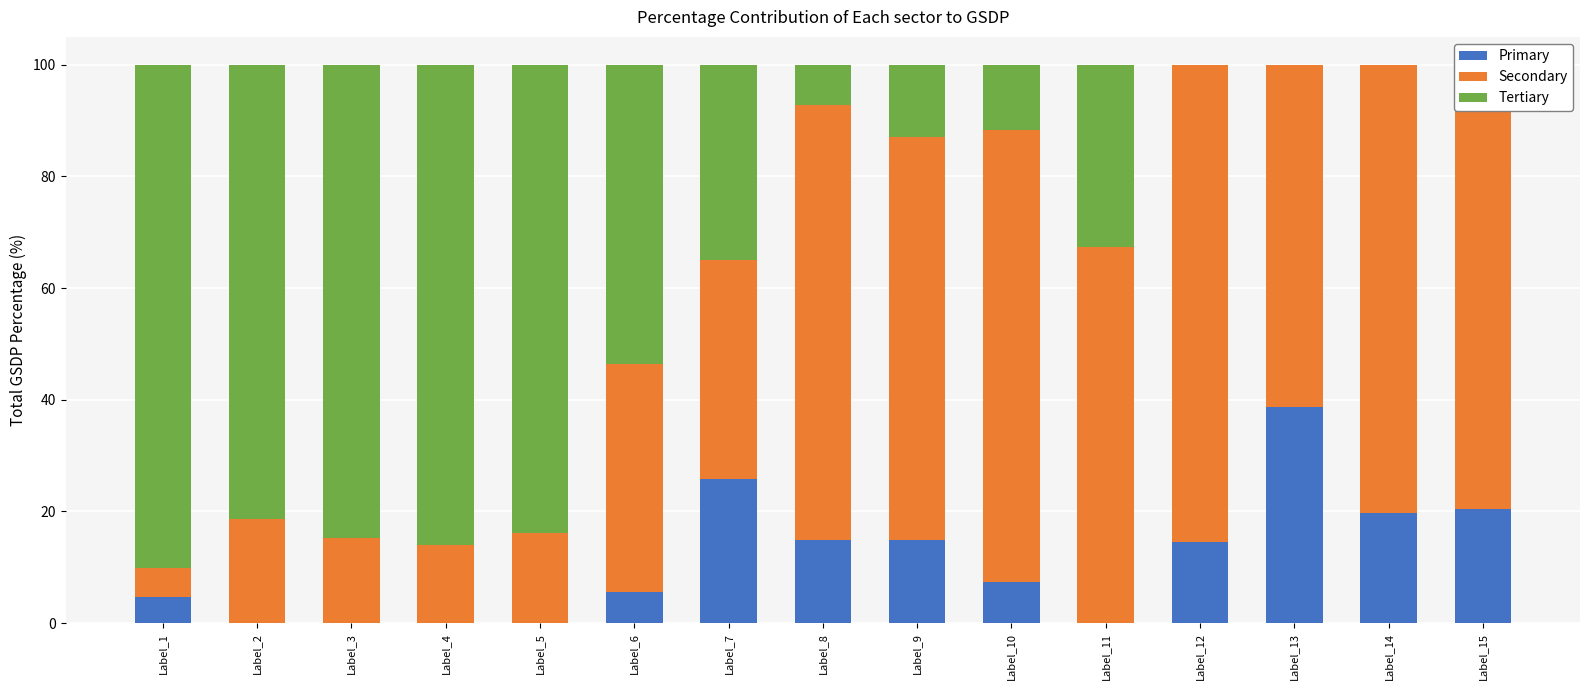

List the series in order of their peak value, highest first.

Tertiary, Secondary, Primary